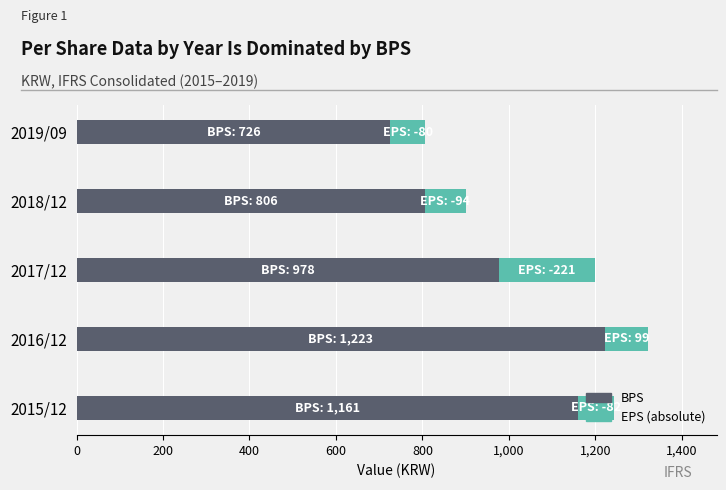

At which category is the sum across all series the highest?

2016/12